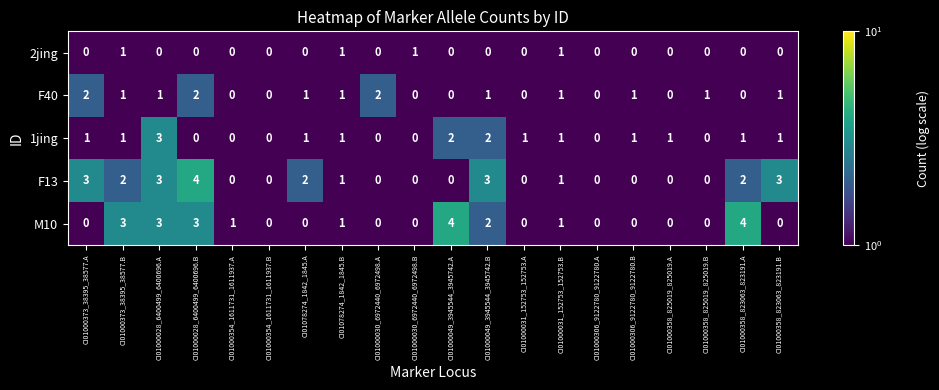

How many series are shown in this chart?

5